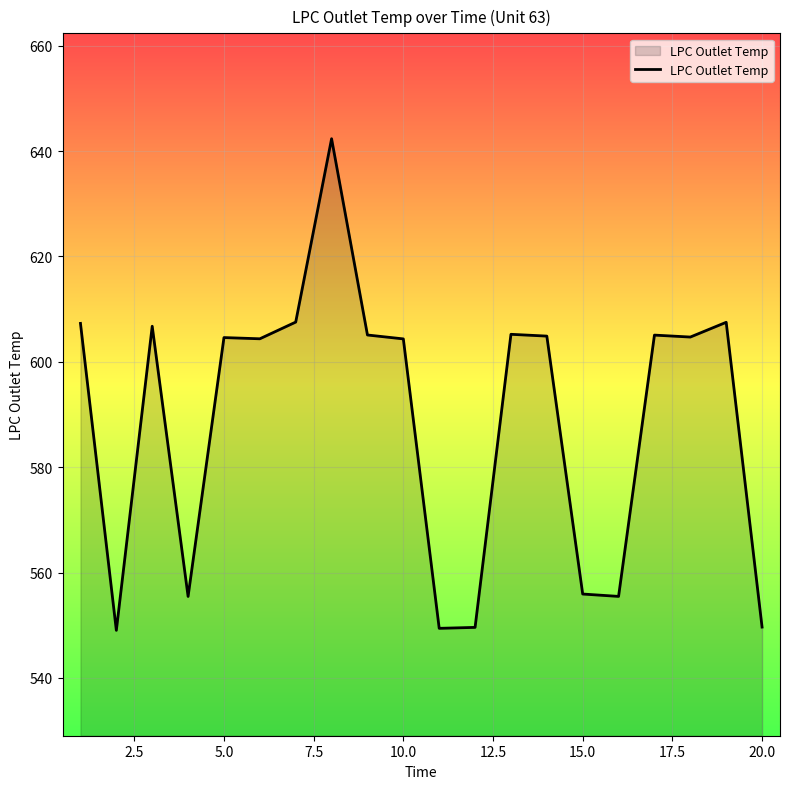

How many lines are shown in the chart?

1